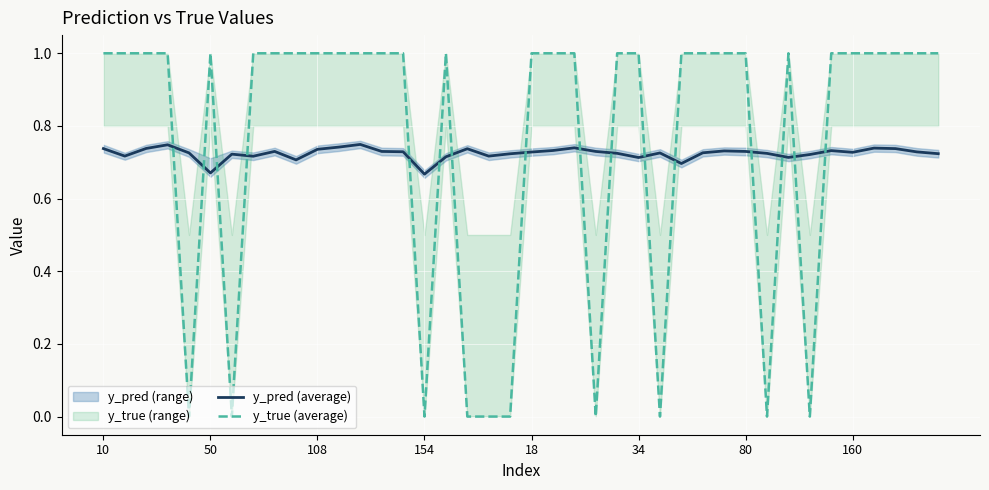

How many y_pred (average) values are between 0 and 1?

40